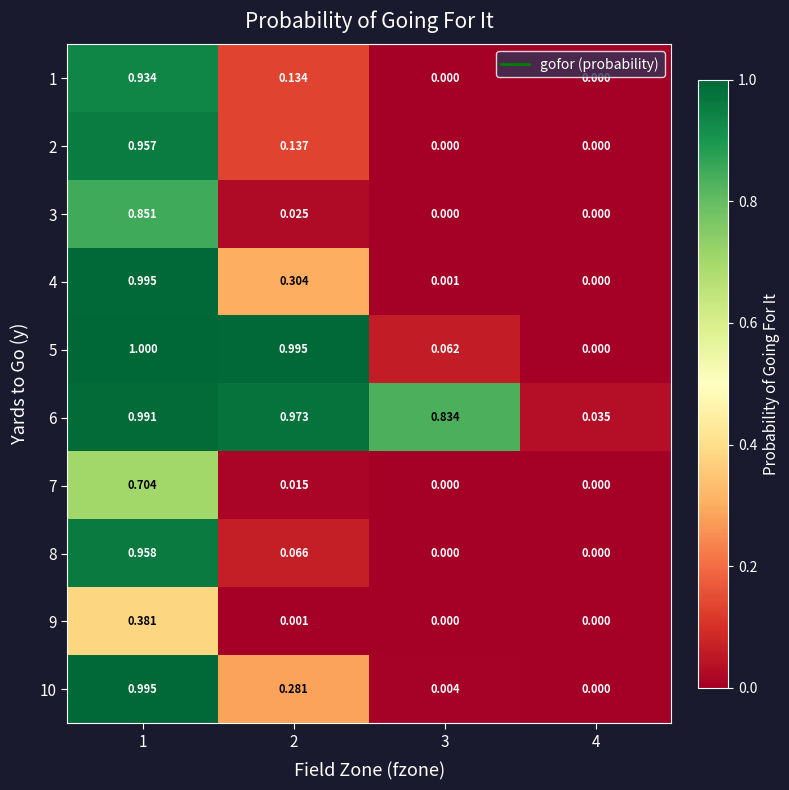

How many distinct data groups are displayed?

10